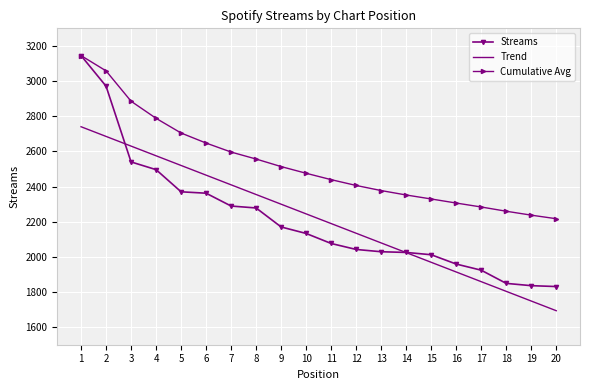

What is the approximate value of Streams at 9?

2170.0